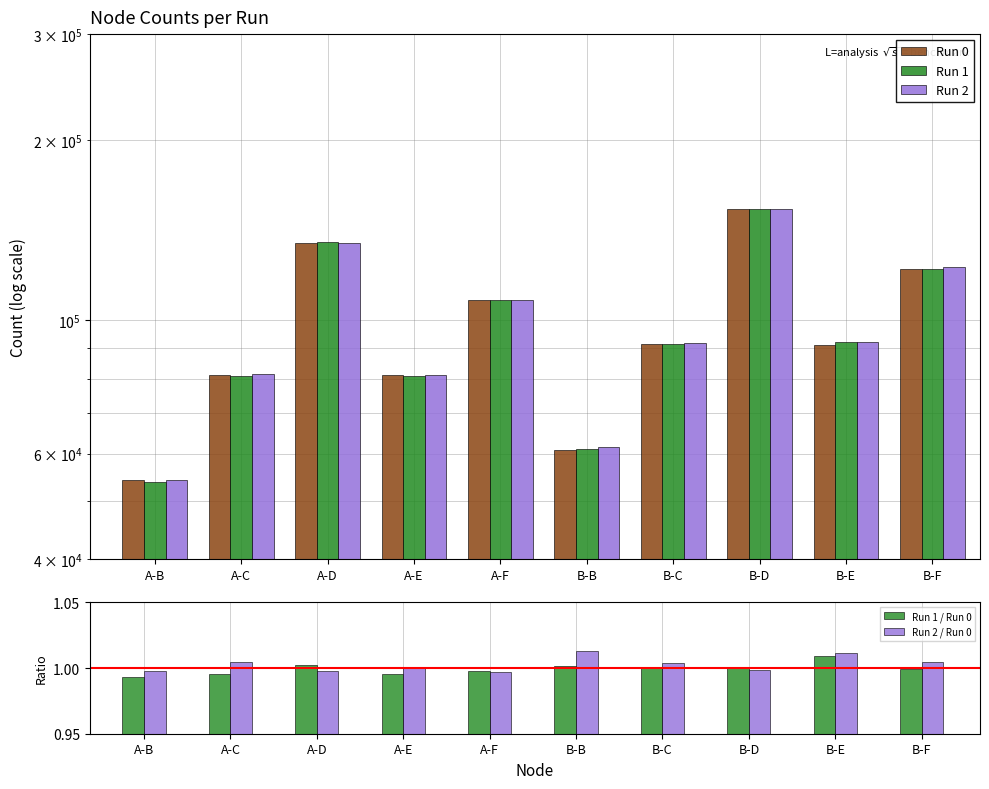

How many bars are there in total?

50